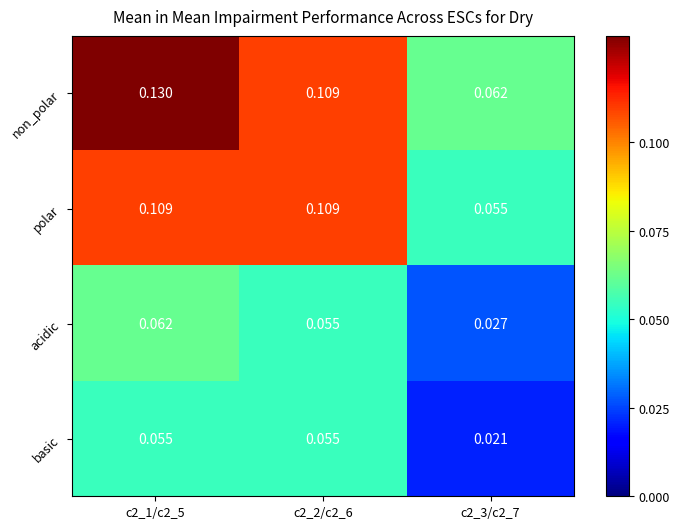

At c2_1/c2_5, list the series in order from smallest to largest.

basic, acidic, polar, non_polar